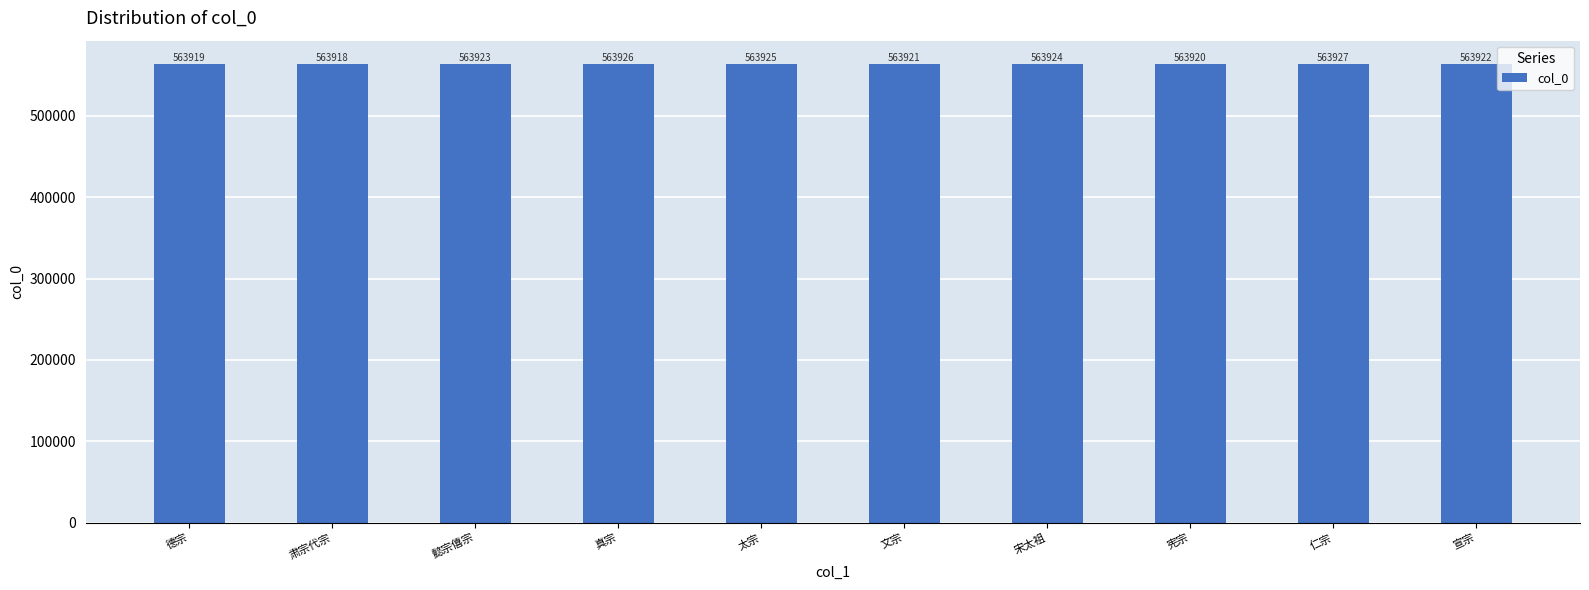

How many series are shown in this chart?

1